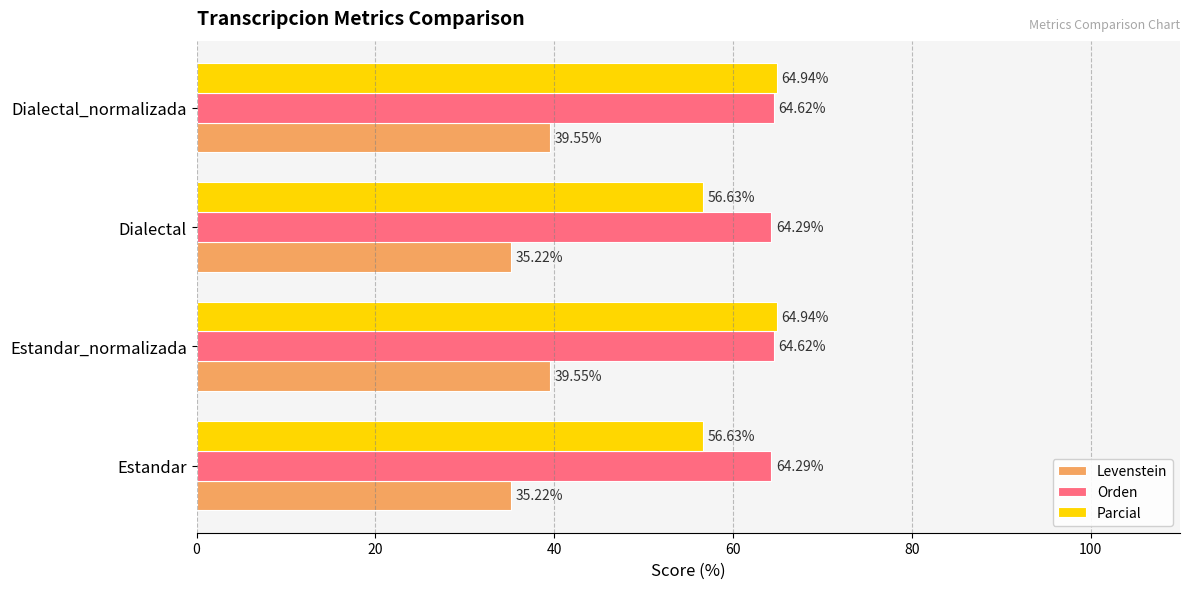

What is the sum of all Levenstein values?

149.5